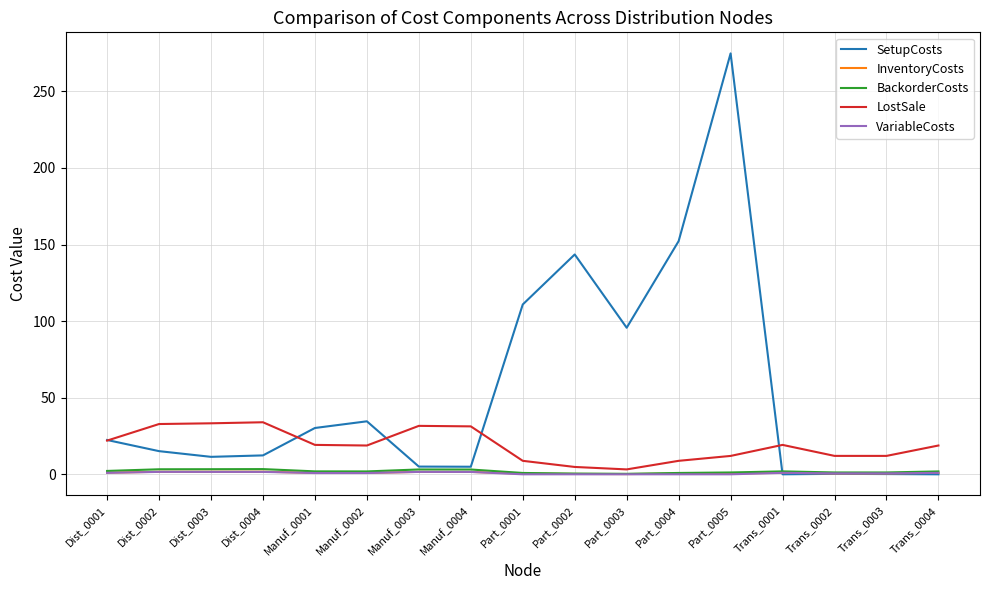

What is the minimum value for InventoryCosts?

0.2